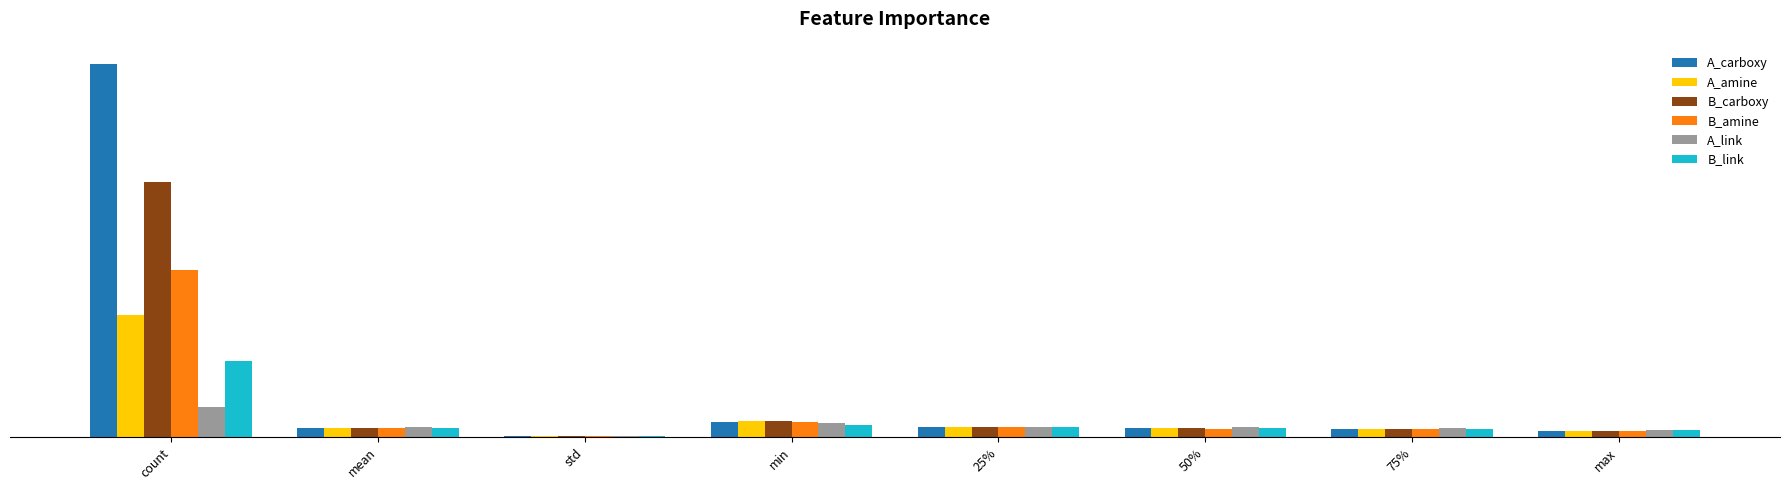

At which category does the chart reach its peak across all series?

count